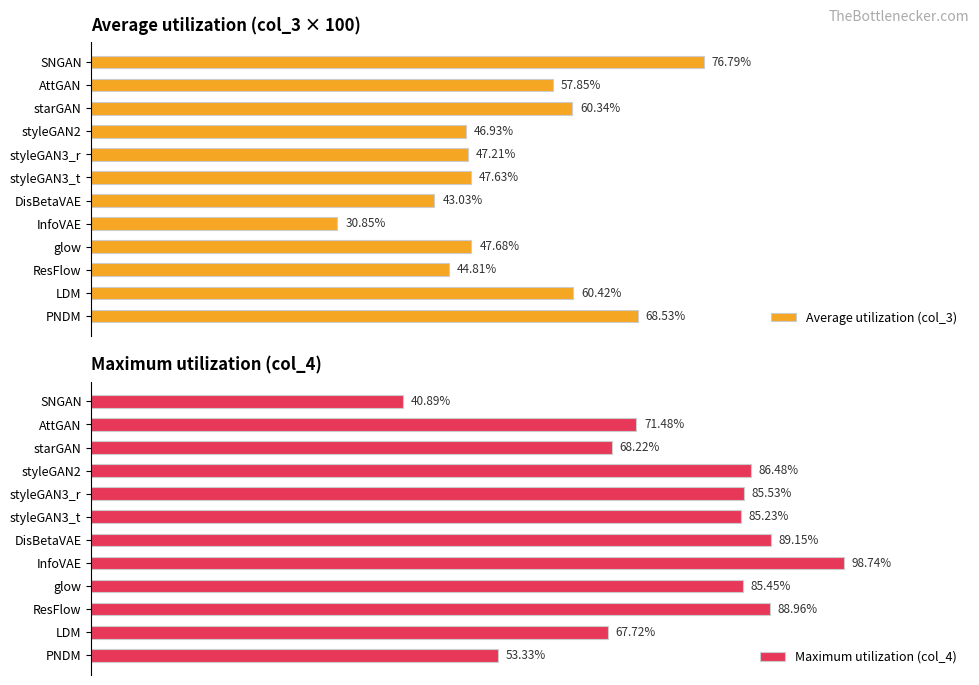

What is the smallest value displayed?

30.9